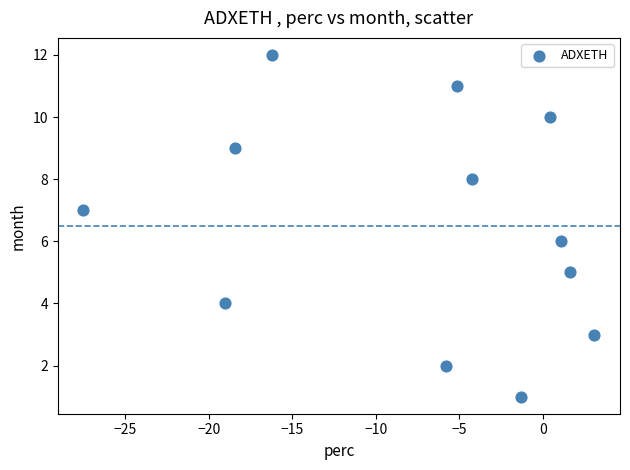

What is the range of Y values (max minus min)?

11